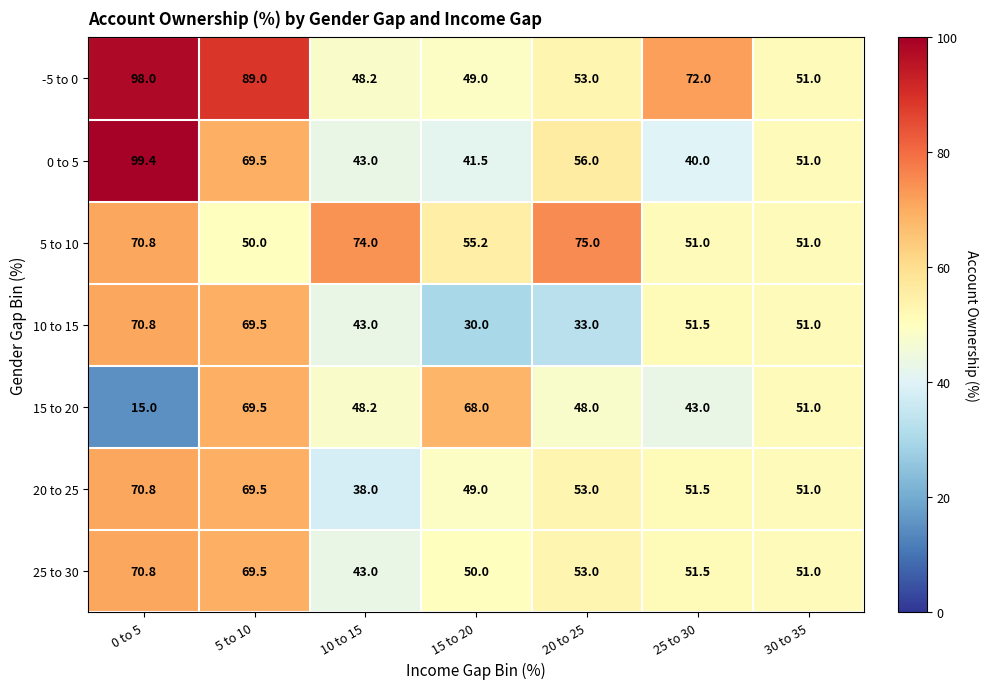

True or false: 20 to 25 has a value of 70.8 at 0 to 5.

True